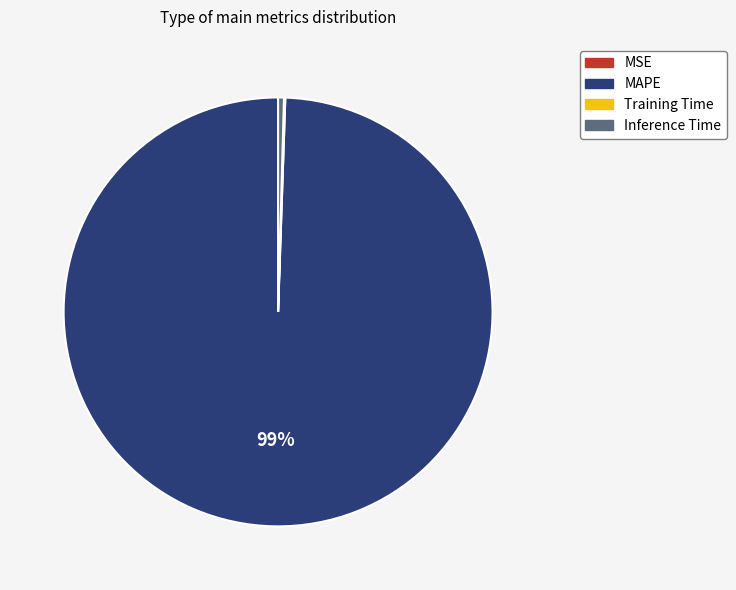

Between Inference Time and MAPE, which is larger?

MAPE